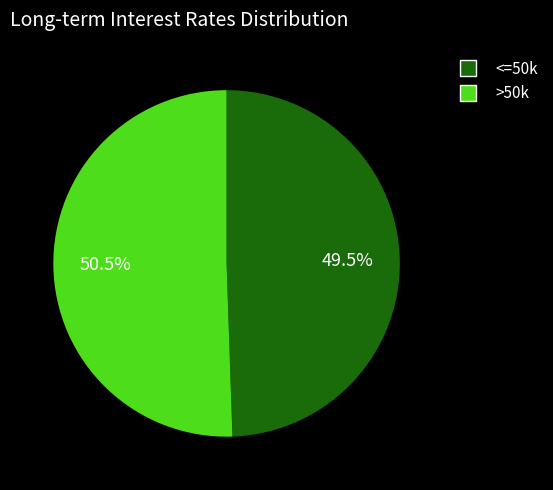

Rank the categories by value from lowest to highest.

<=50k, >50k